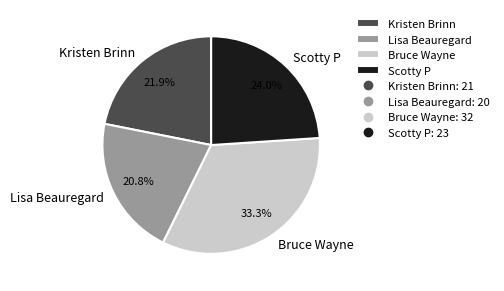

Rank the categories by value from highest to lowest.

Bruce Wayne, Scotty P, Kristen Brinn, Lisa Beauregard